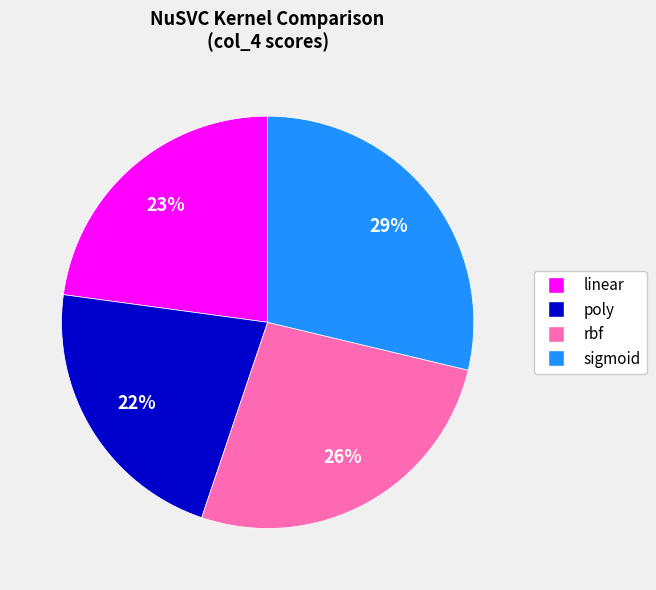

How many slices are in this pie chart?

4